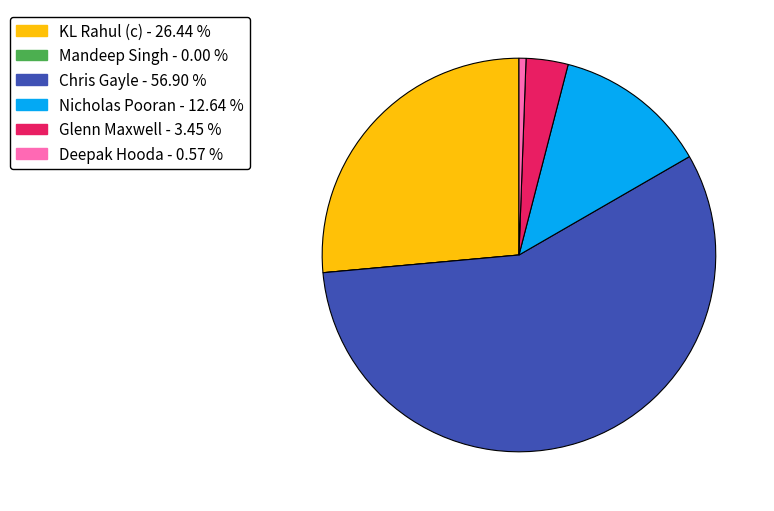

Between KL Rahul (c) - 26.44 % and Glenn Maxwell - 3.45 %, which is larger?

KL Rahul (c) - 26.44 %